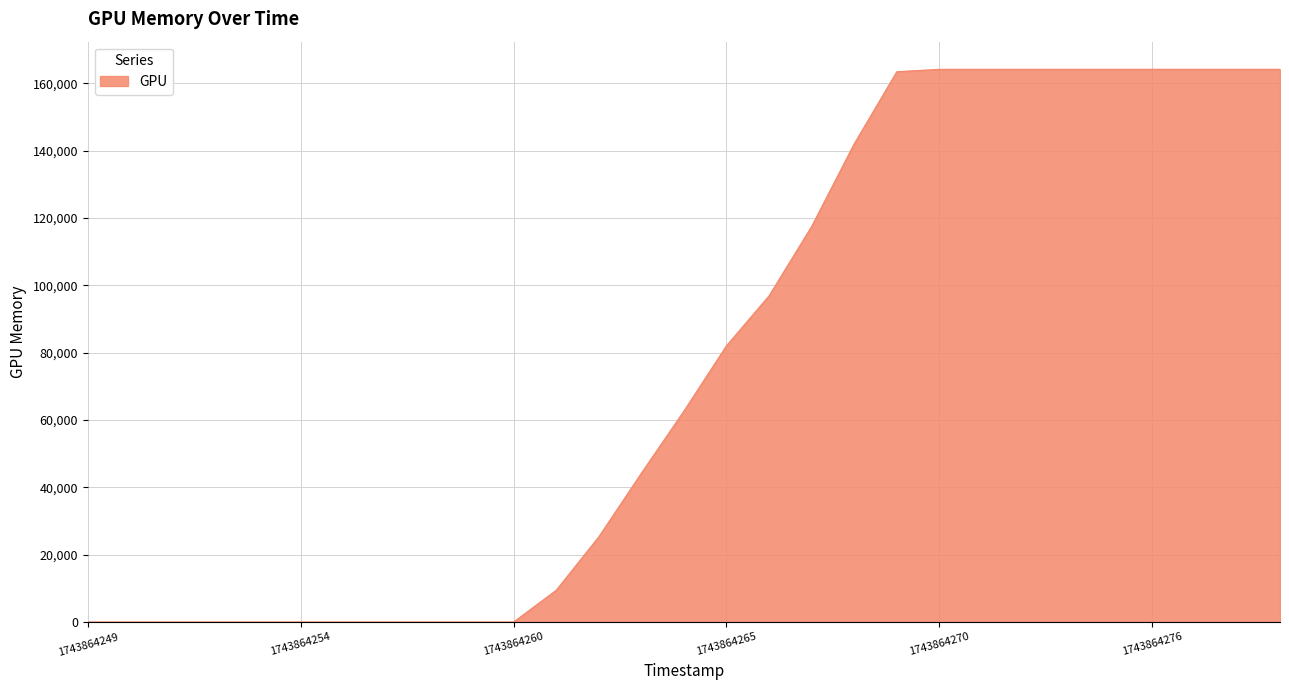

What is the greatest value displayed?

164172